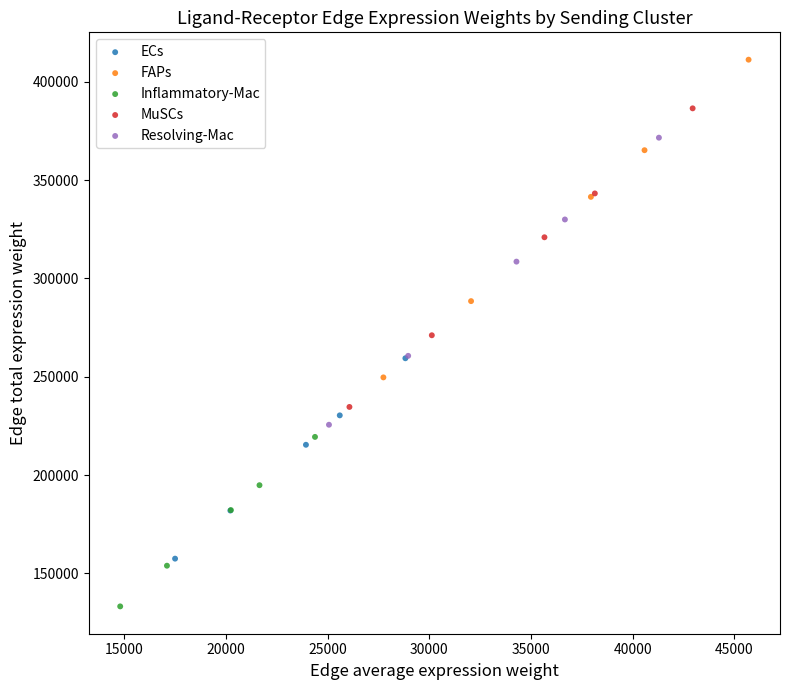

Which series contains the lowest Y value?

Inflammatory-Mac